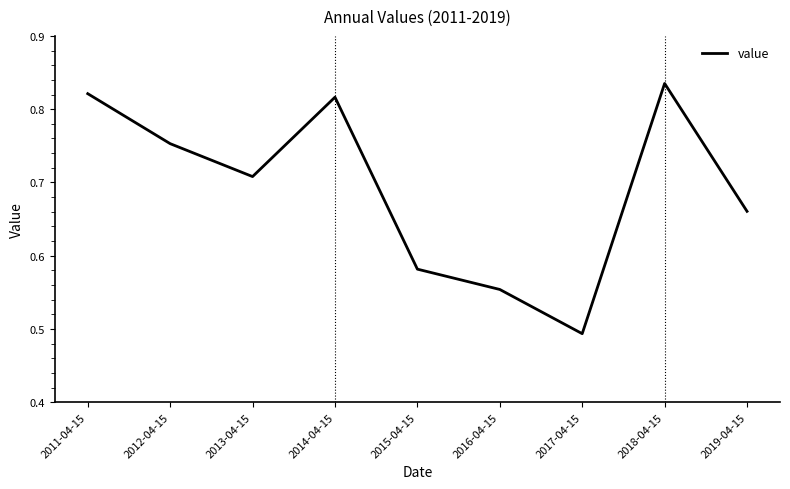

The value at 2015-04-15 is 0.8. True or false?

False